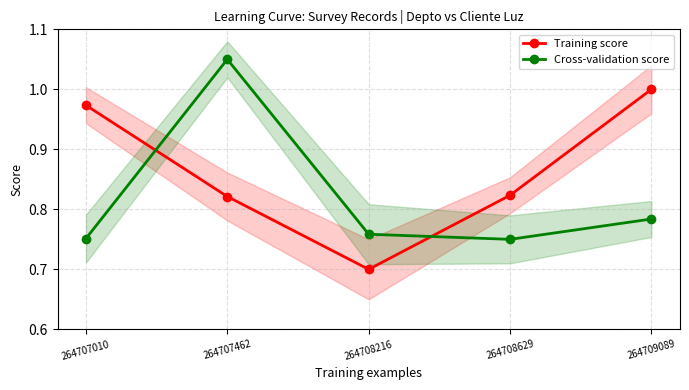

True or false: Training score has more than 2 interior local peaks.

False